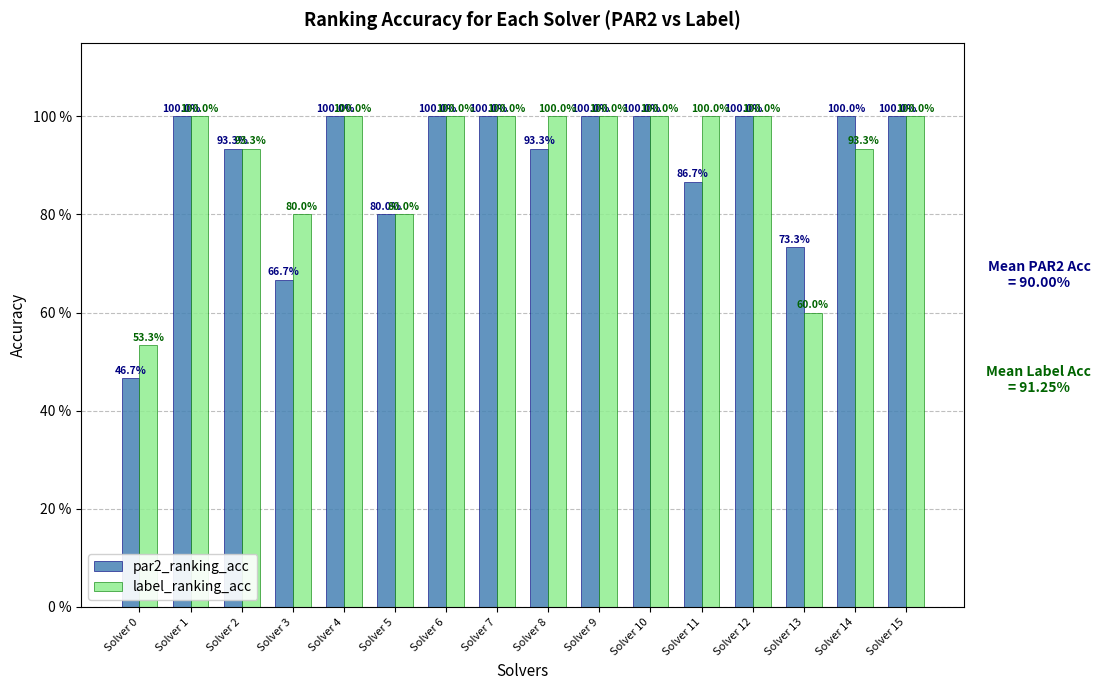

What are all the series names shown in the legend?

par2_ranking_acc, label_ranking_acc